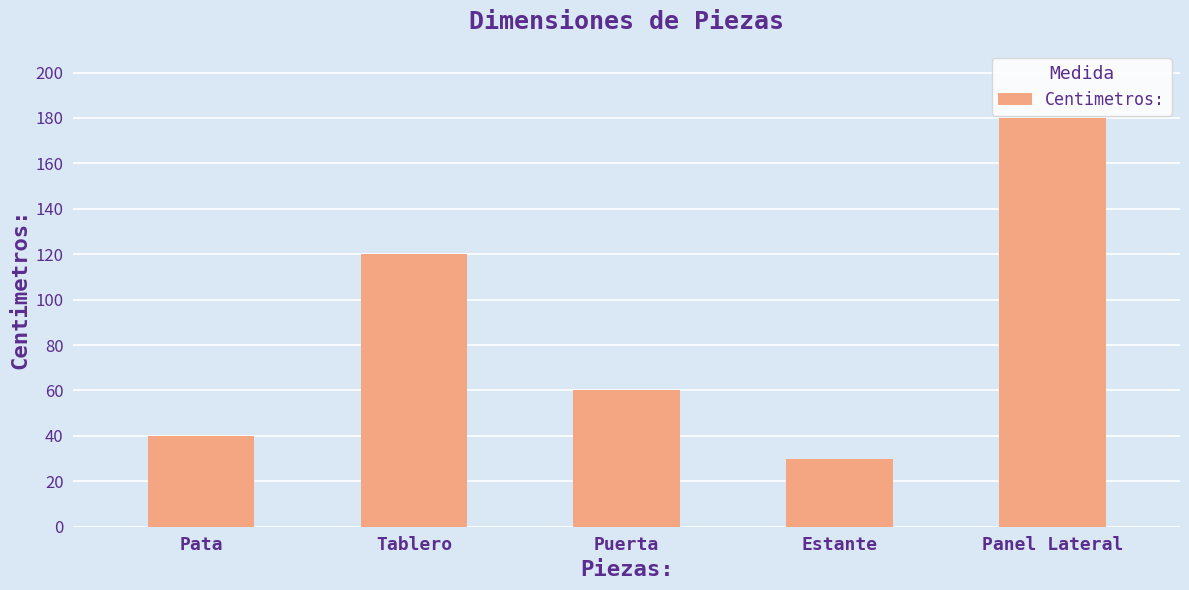

Count the number of categories in the chart.

5